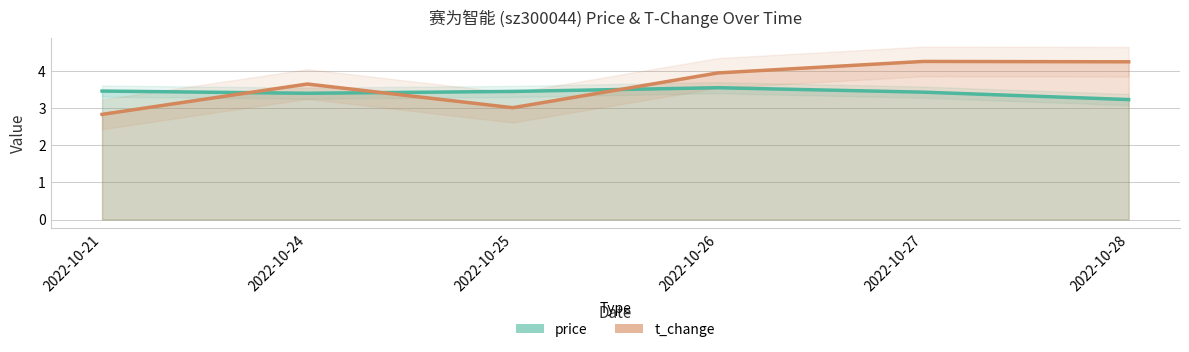

Rank the categories by t_change value from highest to lowest.

2022-10-27, 2022-10-28, 2022-10-26, 2022-10-24, 2022-10-25, 2022-10-21